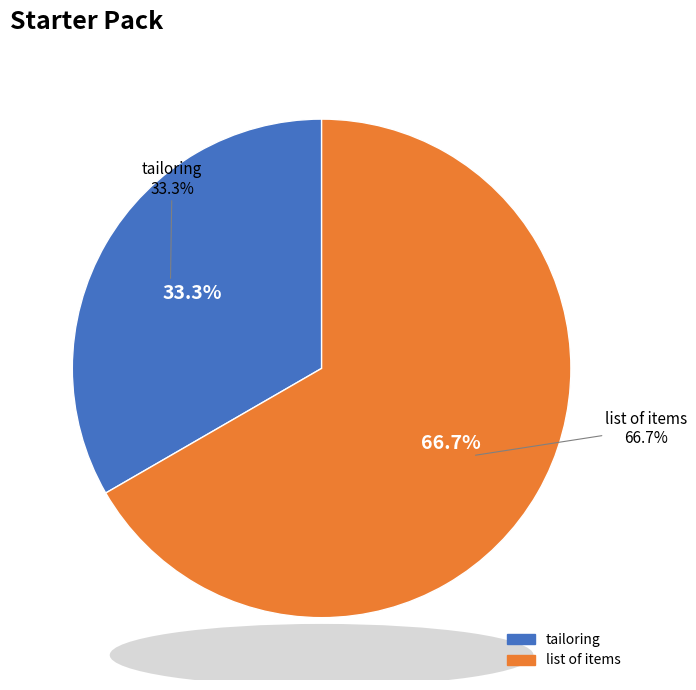

How many slices are in this pie chart?

2